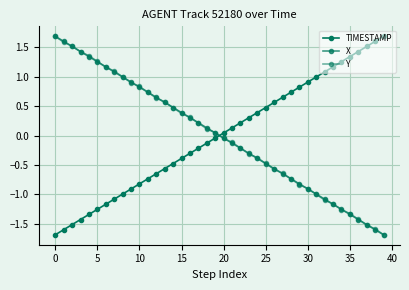

How many lines are shown in the chart?

3